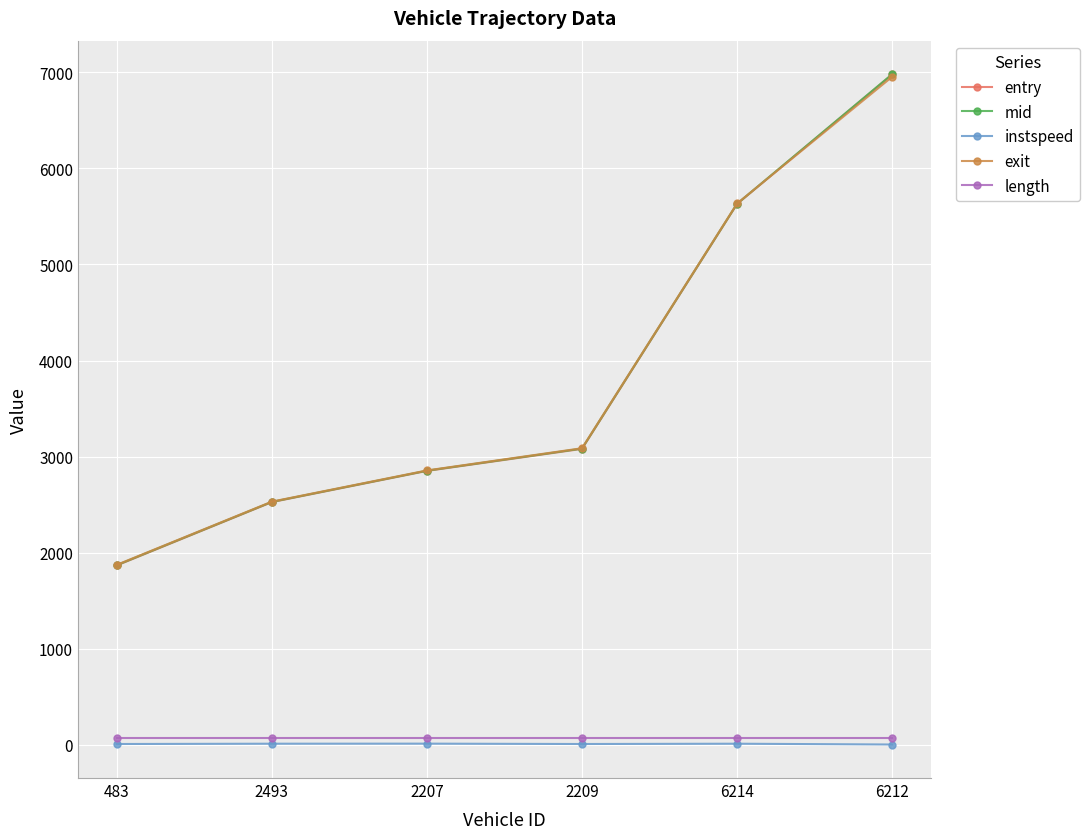

Is this an area chart (filled region under the line)?

No